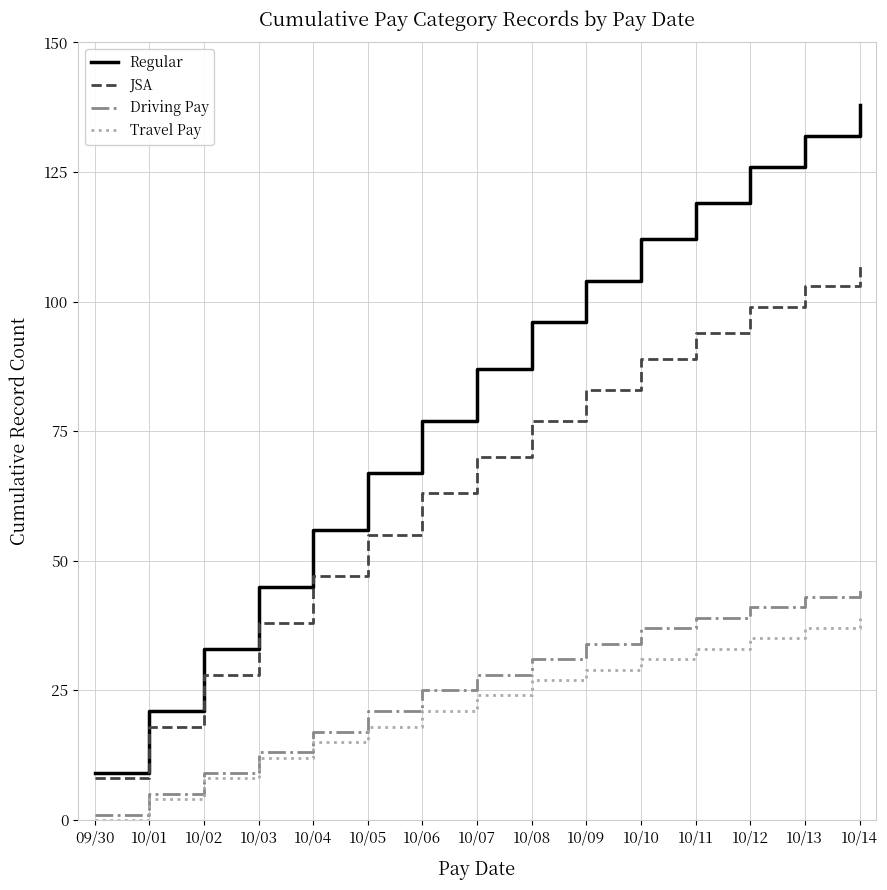

What position from the left is 10/05?

6